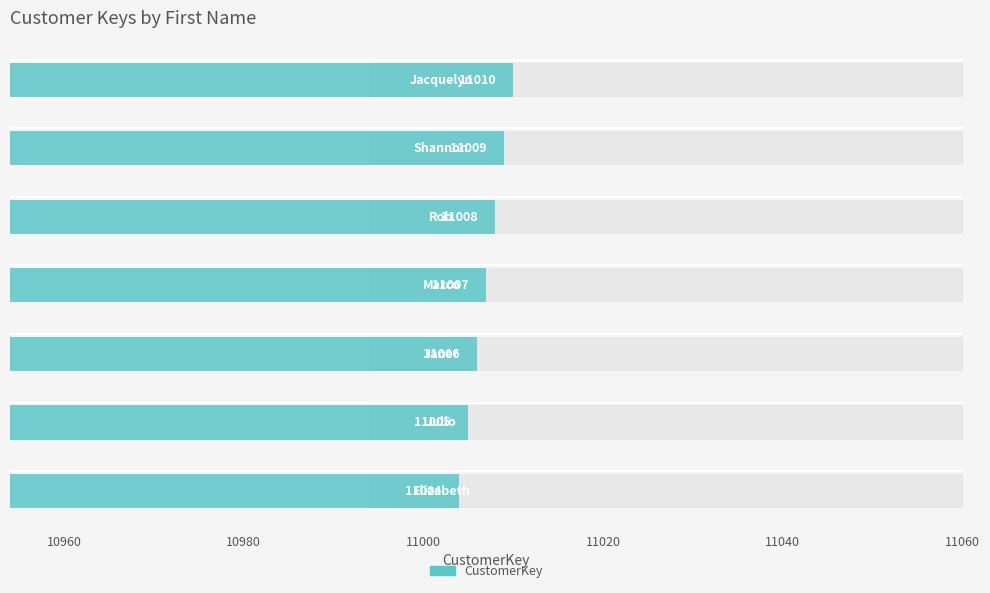

Is it true that the value at 10940 is 15542?

False